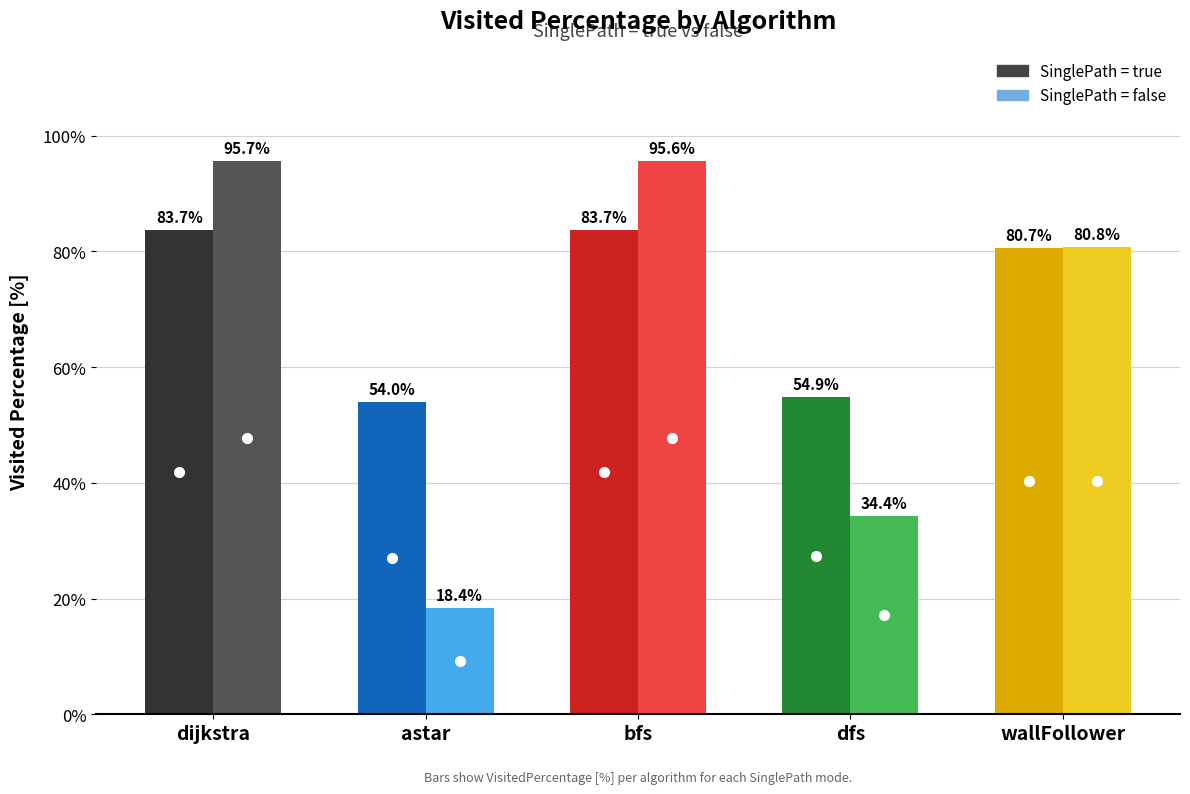

What is the label of the 1st bar from the right?

wallFollower